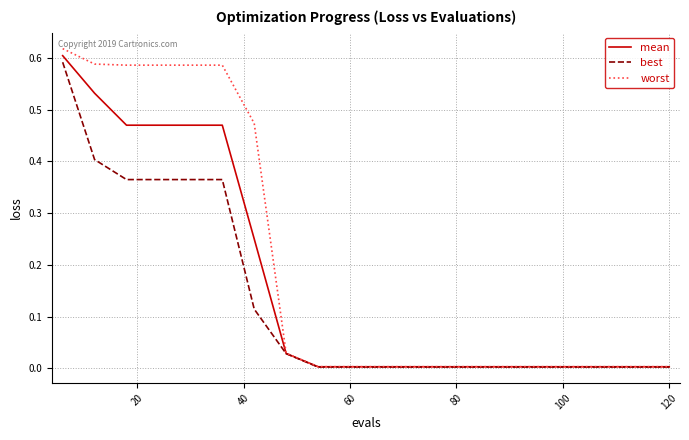

How many lines are shown in the chart?

3